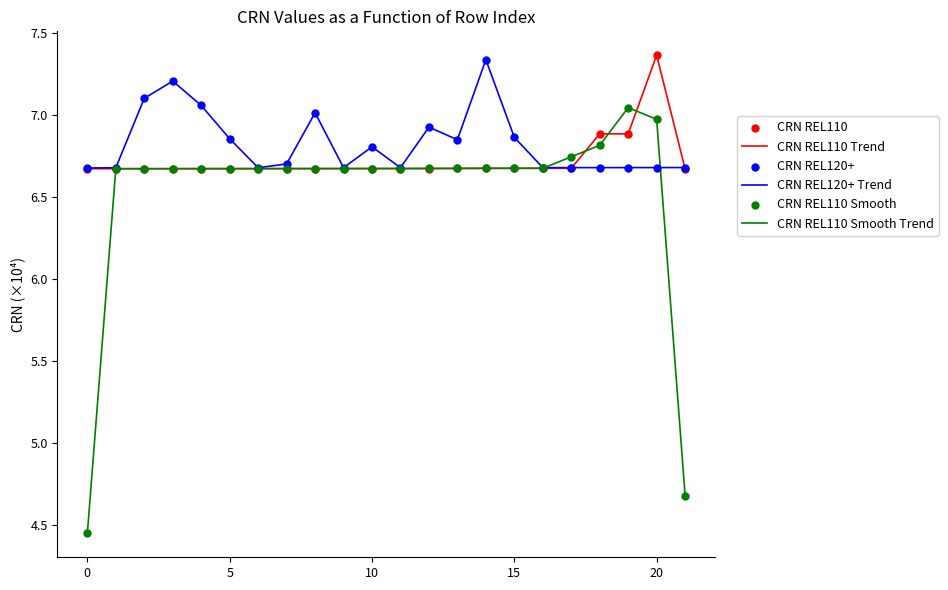

Which series has the widest spread of values?

CRN REL110 Smooth Trend